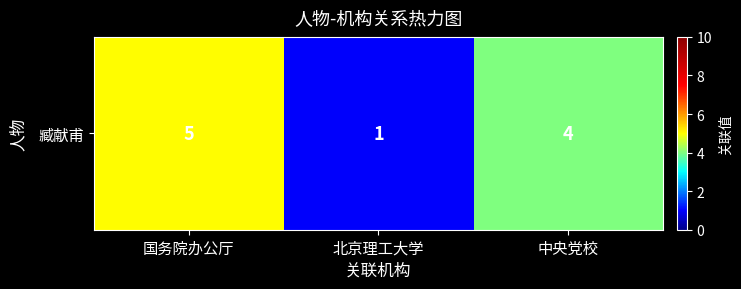

Count the number of values greater than 4.

1